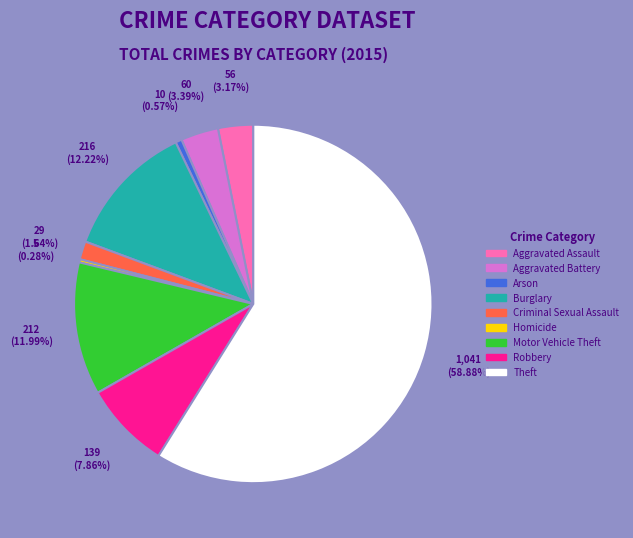

To the nearest percent, what is the difference between the largest and smallest slice percentages?

59%